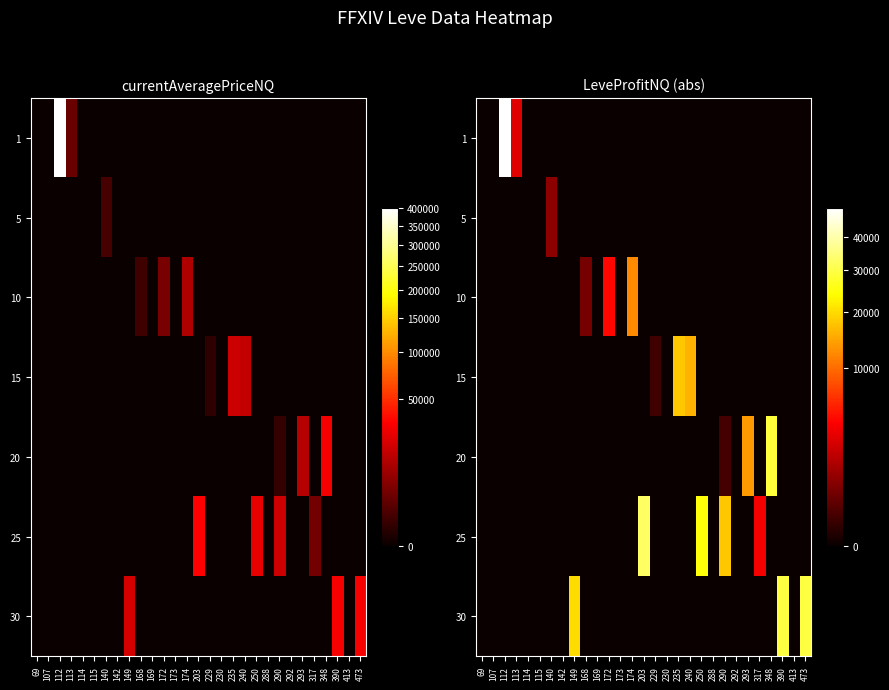

What is the total value across all series at 250?

24750.0